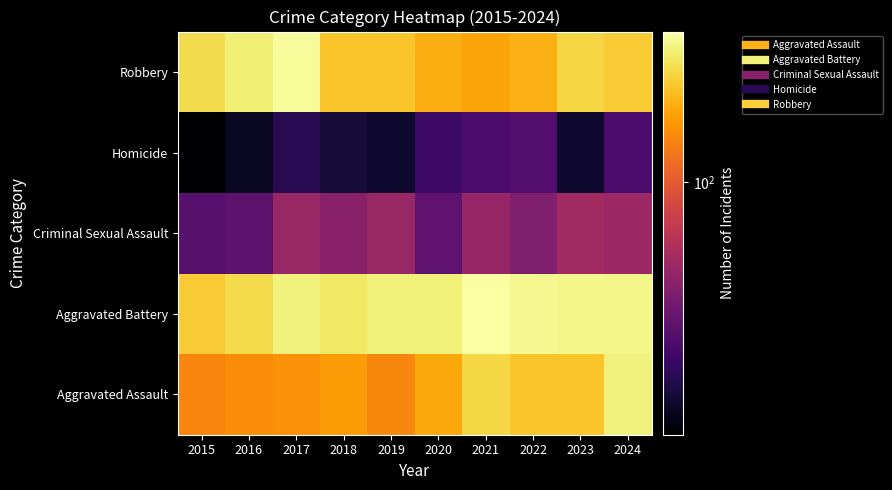

At how many categories does at least one series exceed 116?

10